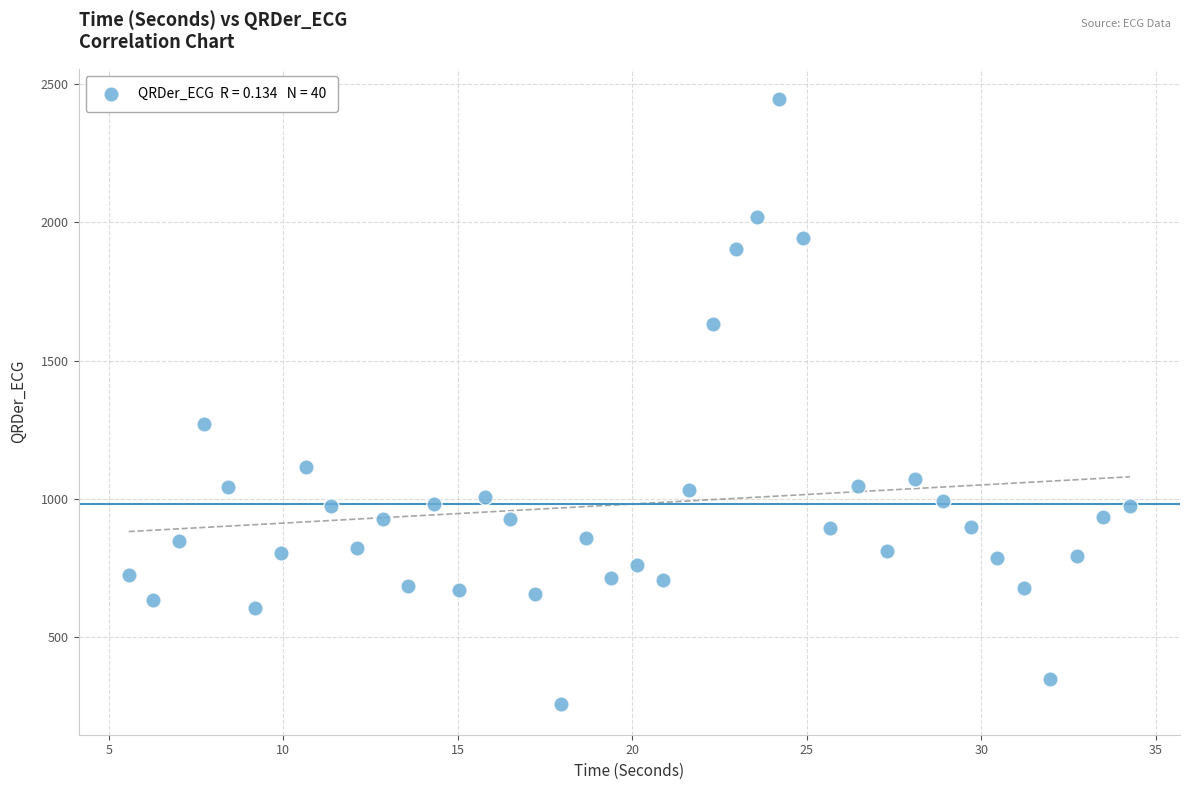

What is the range of Y values (max minus min)?

2187.8